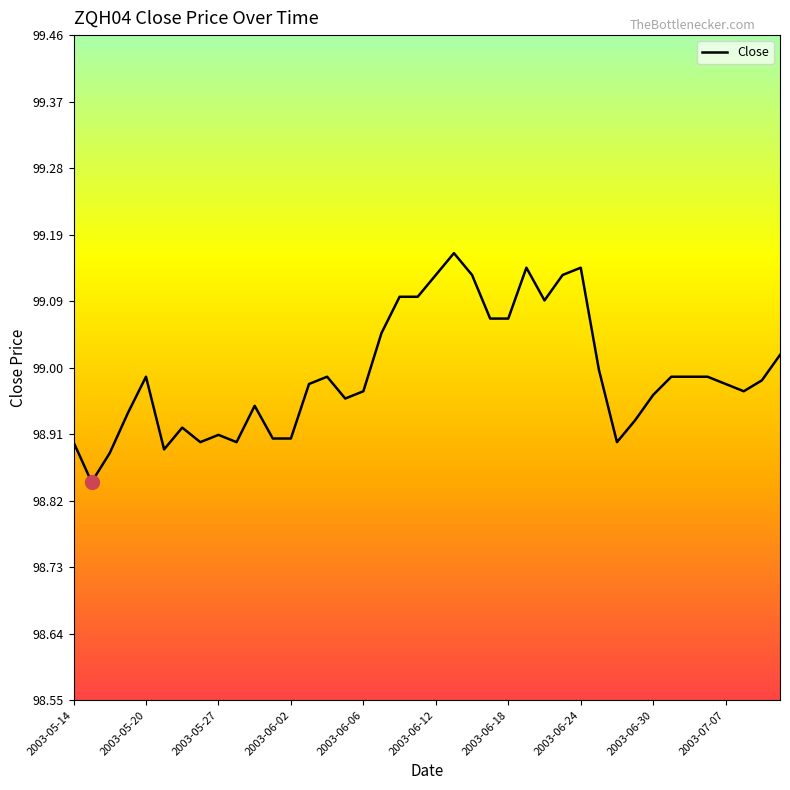

What is the difference between the maximum and minimum values?

0.3